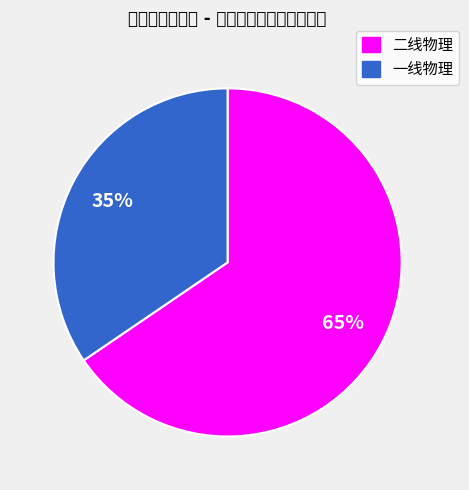

Is there any slice that represents more than half of the pie?

Yes